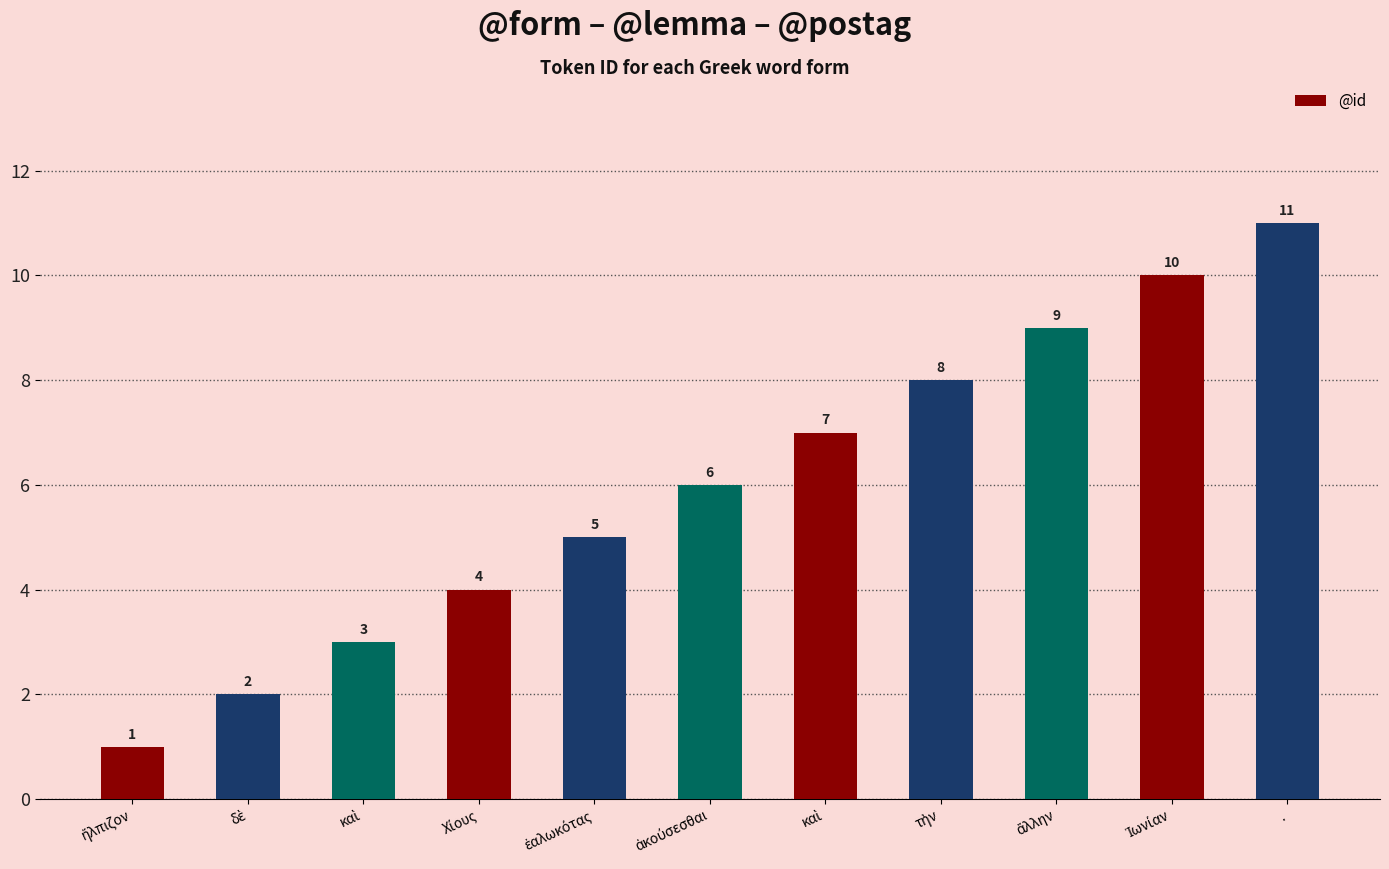

Rank the categories by value from highest to lowest.

., Ἰωνίαν, ἄλλην, τὴν, καὶ, ἀκούσεσθαι, ἑαλωκότας, Χίους, καὶ, δὲ, ἤλπιζον